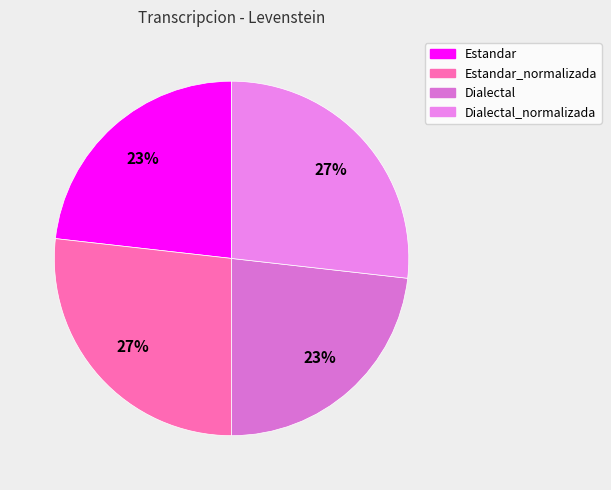

To the nearest percent, what is the average slice percentage?

25%